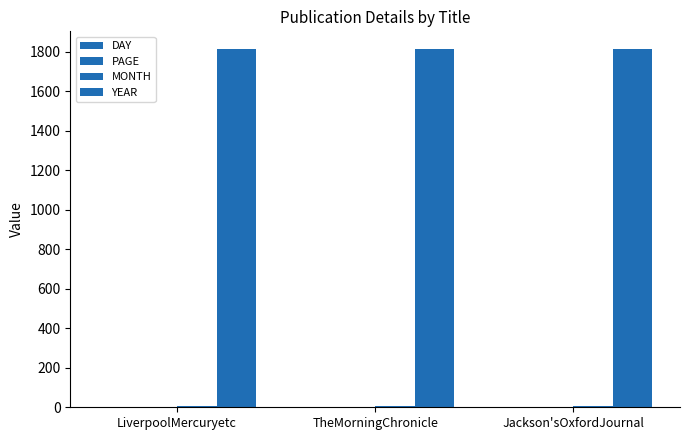

Does the chart contain stacked bars?

No